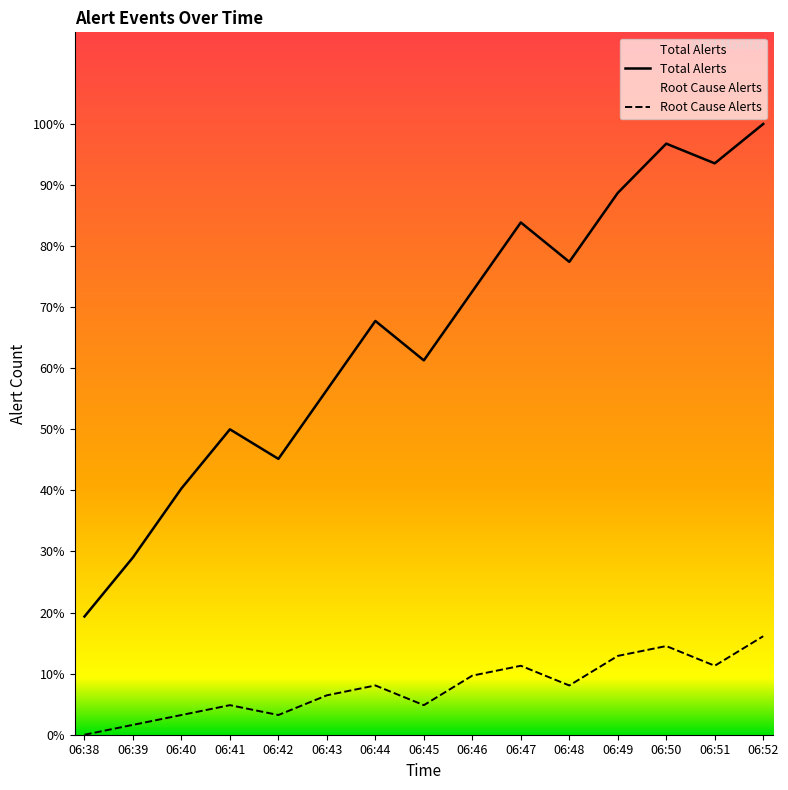

True or false: Root Cause Alerts and Total Alerts intersect in this chart.

False